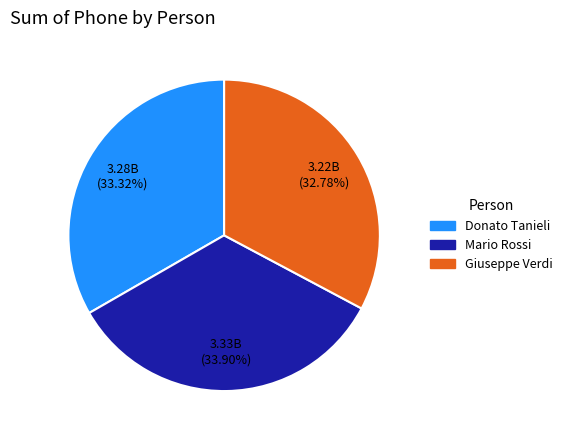

How many slices are in this pie chart?

3